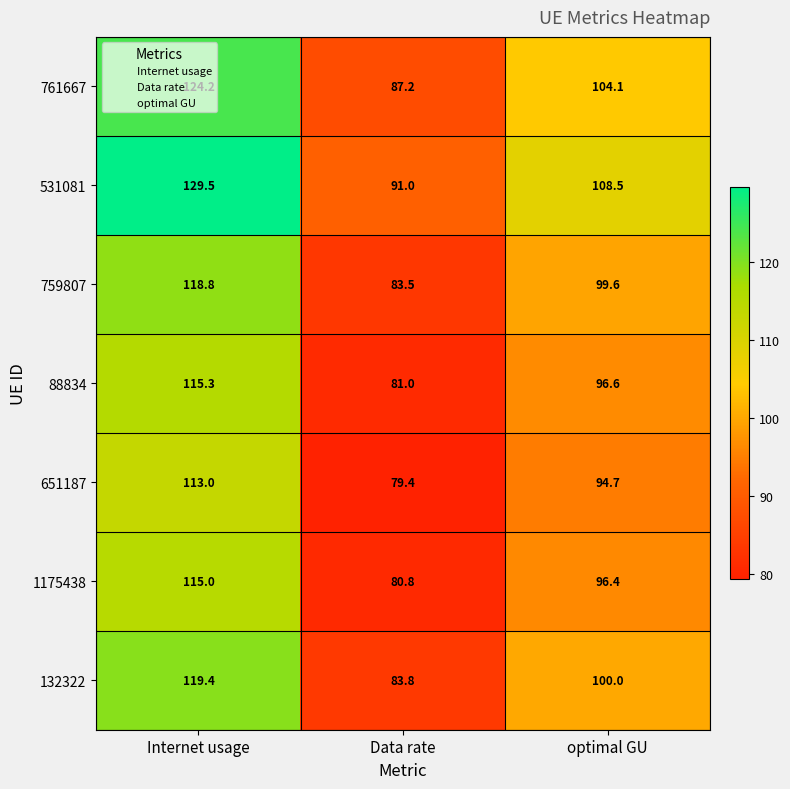

Where is 531081 nearest to the value 110?

optimal GU